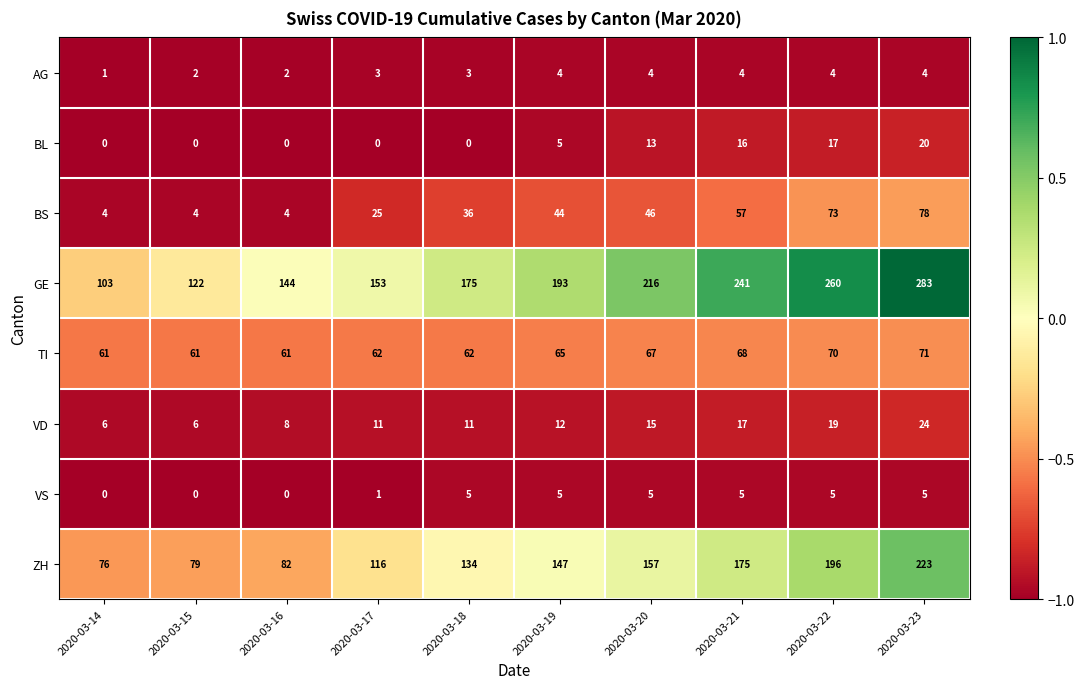

Is it true that GE equals 203 at 2020-03-17?

False